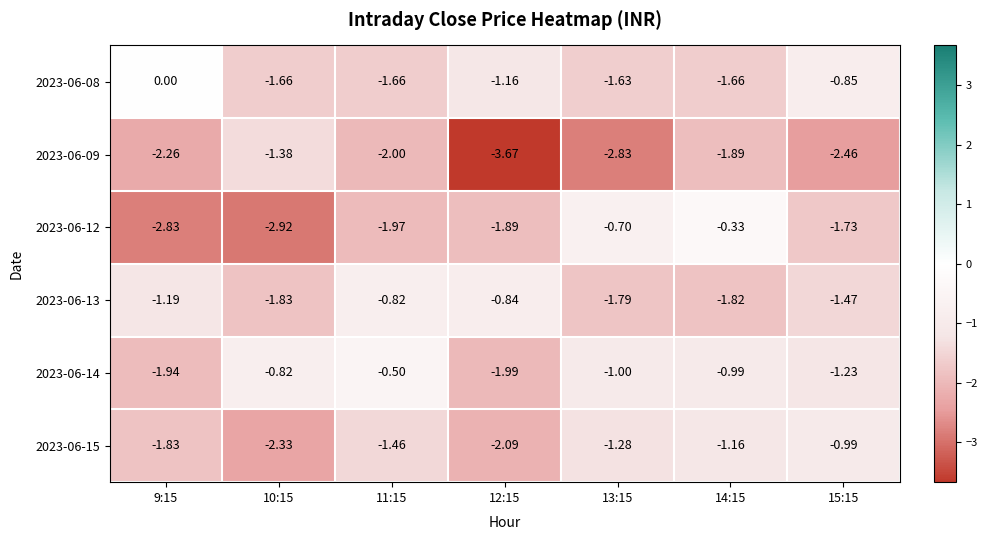

Is the value of 2023-06-12 at 12:15 greater than the value of 2023-06-14 at 11:15?

No